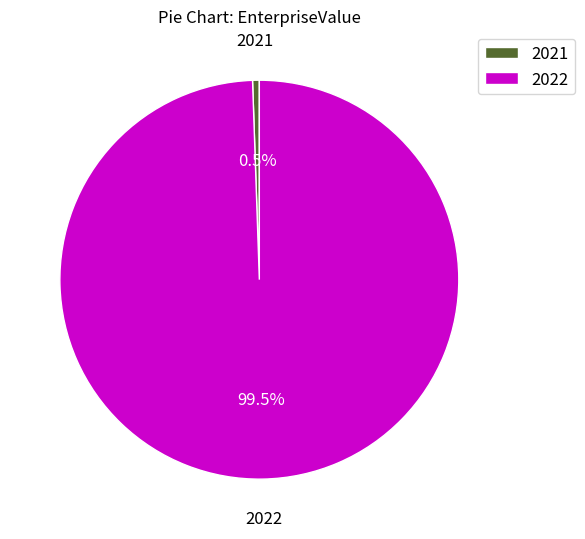

Is there any slice that represents more than half of the pie?

Yes